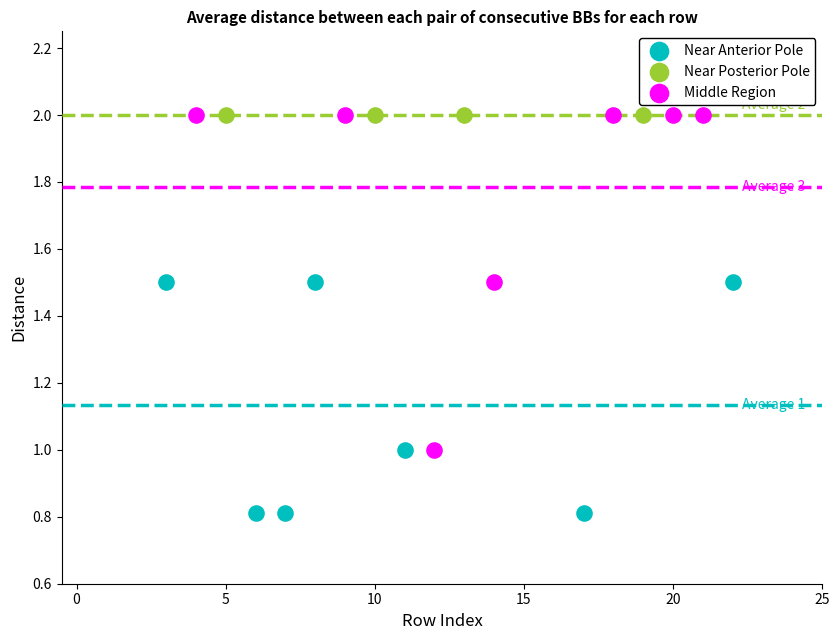

Which series contains the lowest Y value?

Near Anterior Pole